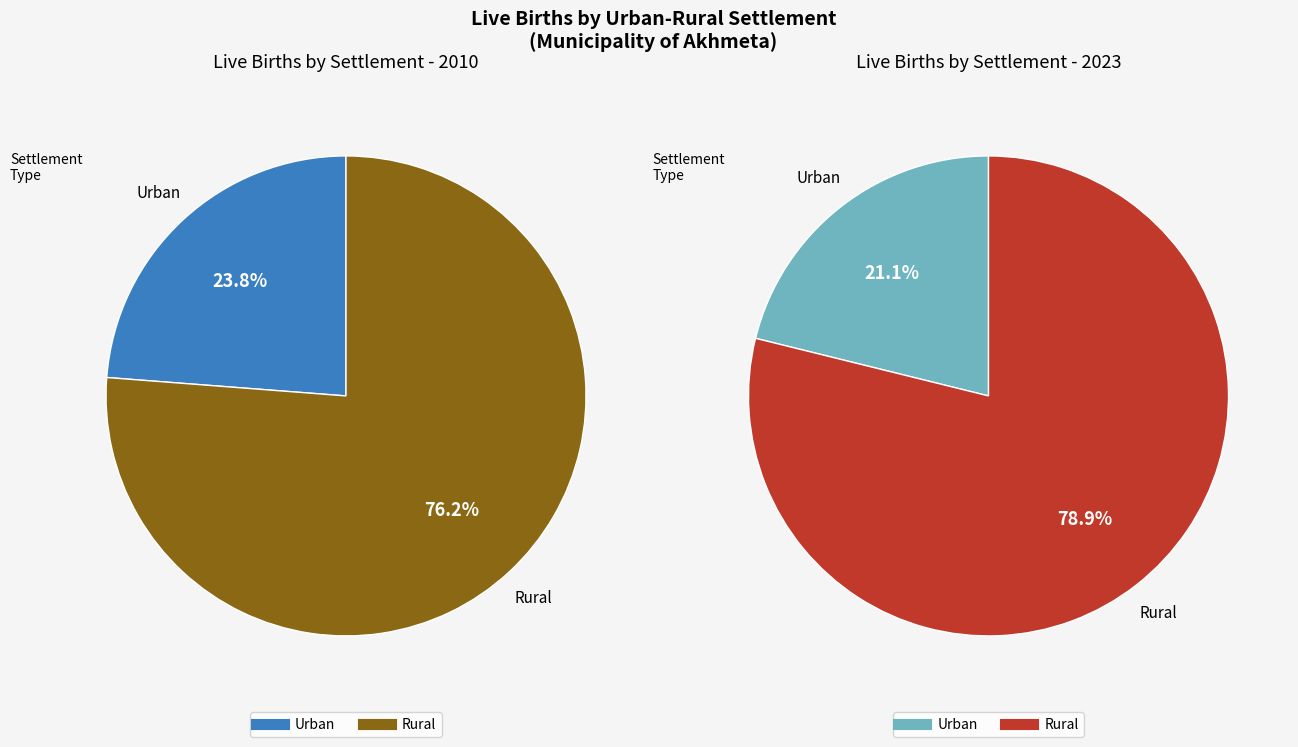

At 2022, list the series in order from smallest to largest.

Urban, Rural